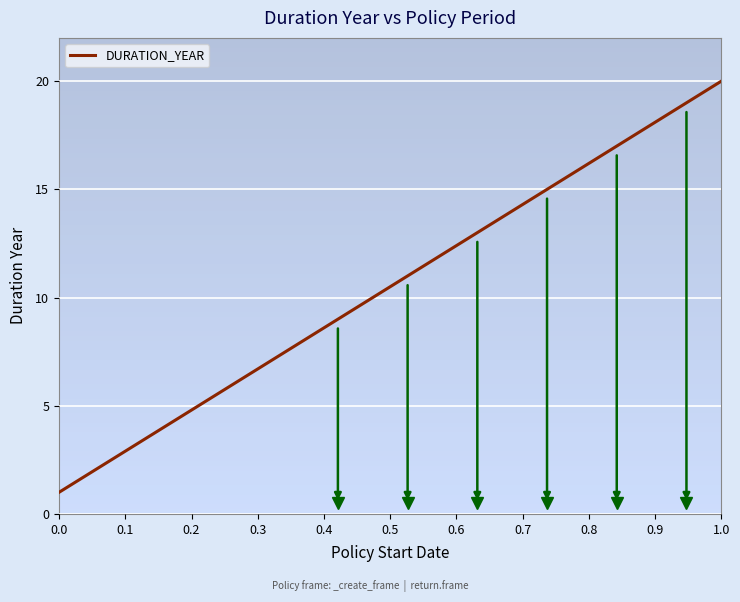

True or false: the data has more than 2 interior local peaks.

False